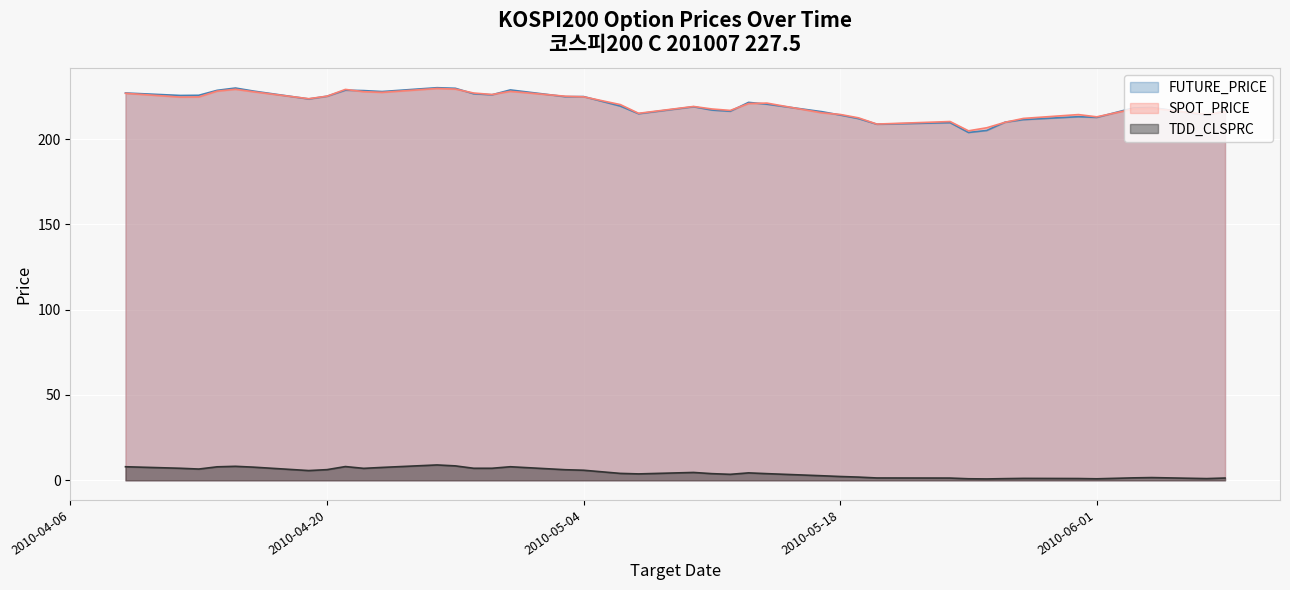

Where is the first local minimum for SPOT_PRICE?

2010-04-12